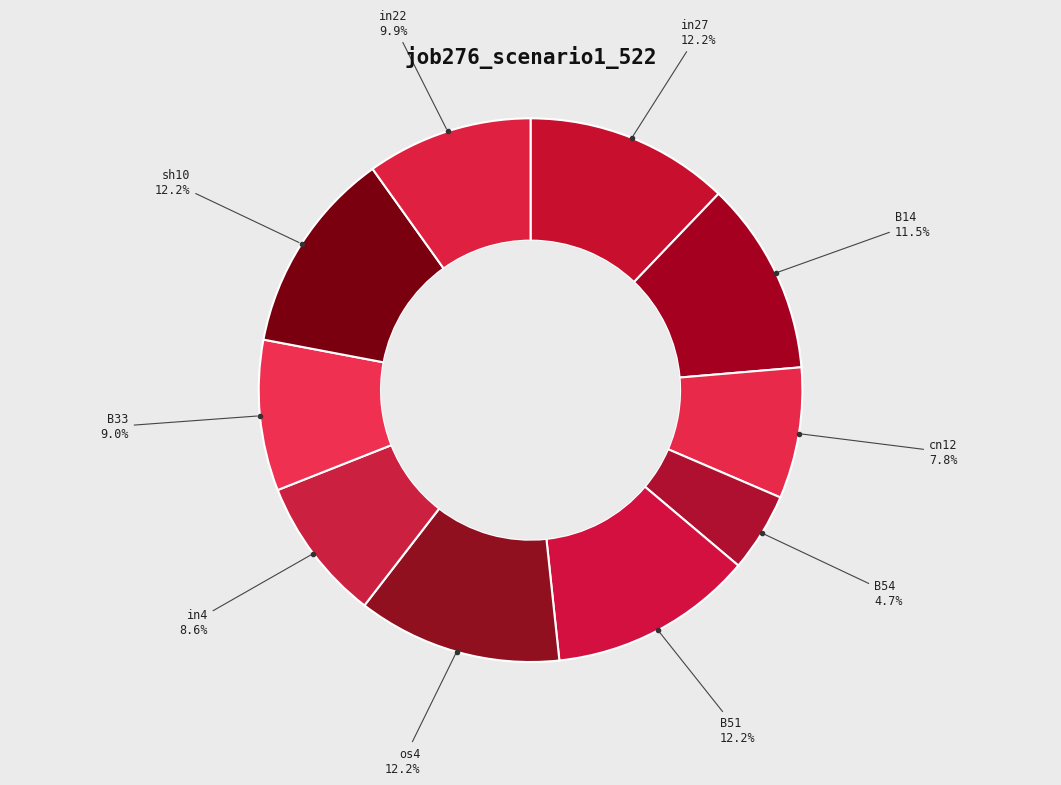

To the nearest percent, what is the difference between the largest and smallest slice percentages?

7%